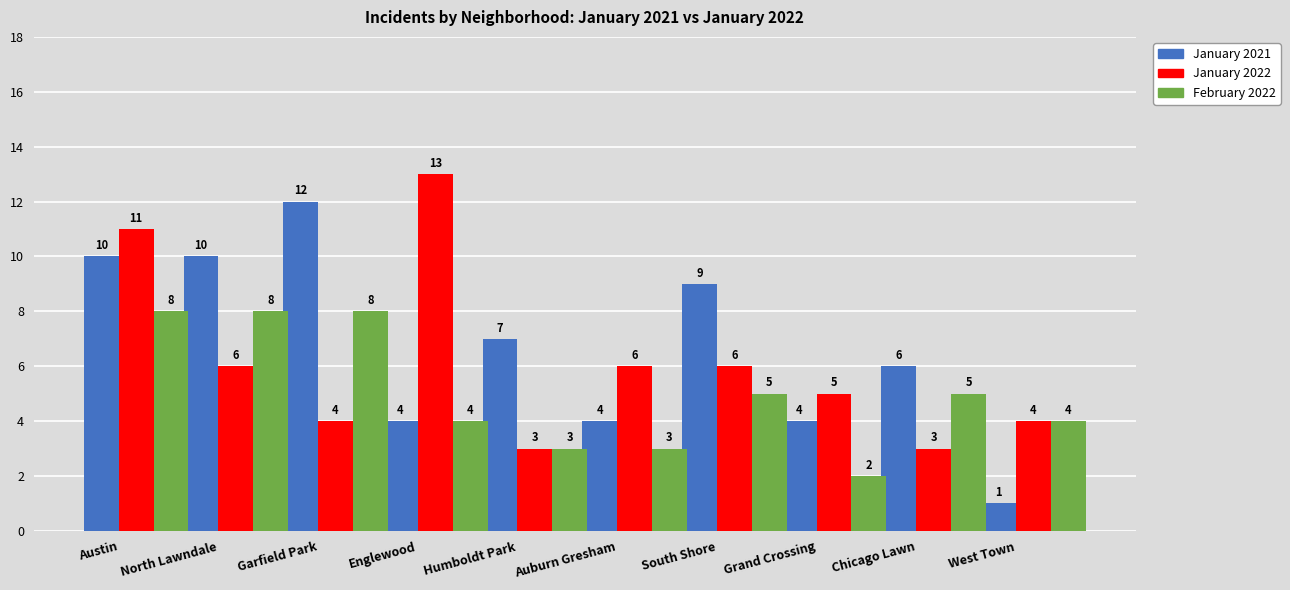

What is the label of the 6th bar from the right?

Humboldt Park